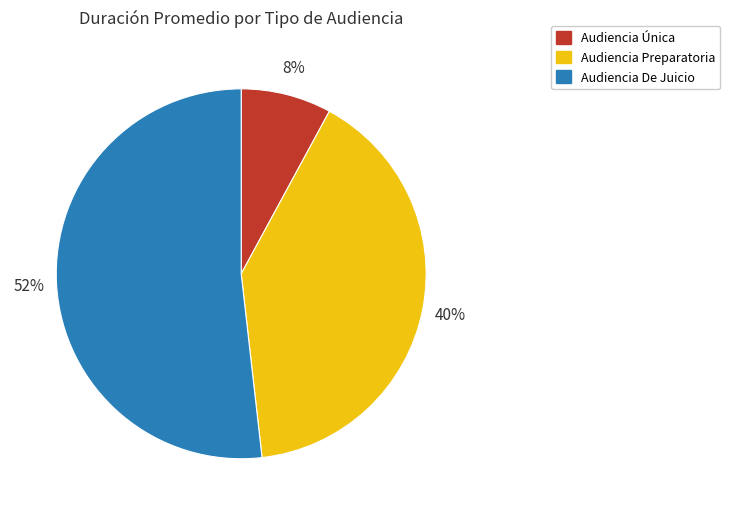

To the nearest percent, what portion does Audiencia De Juicio represent?

52%